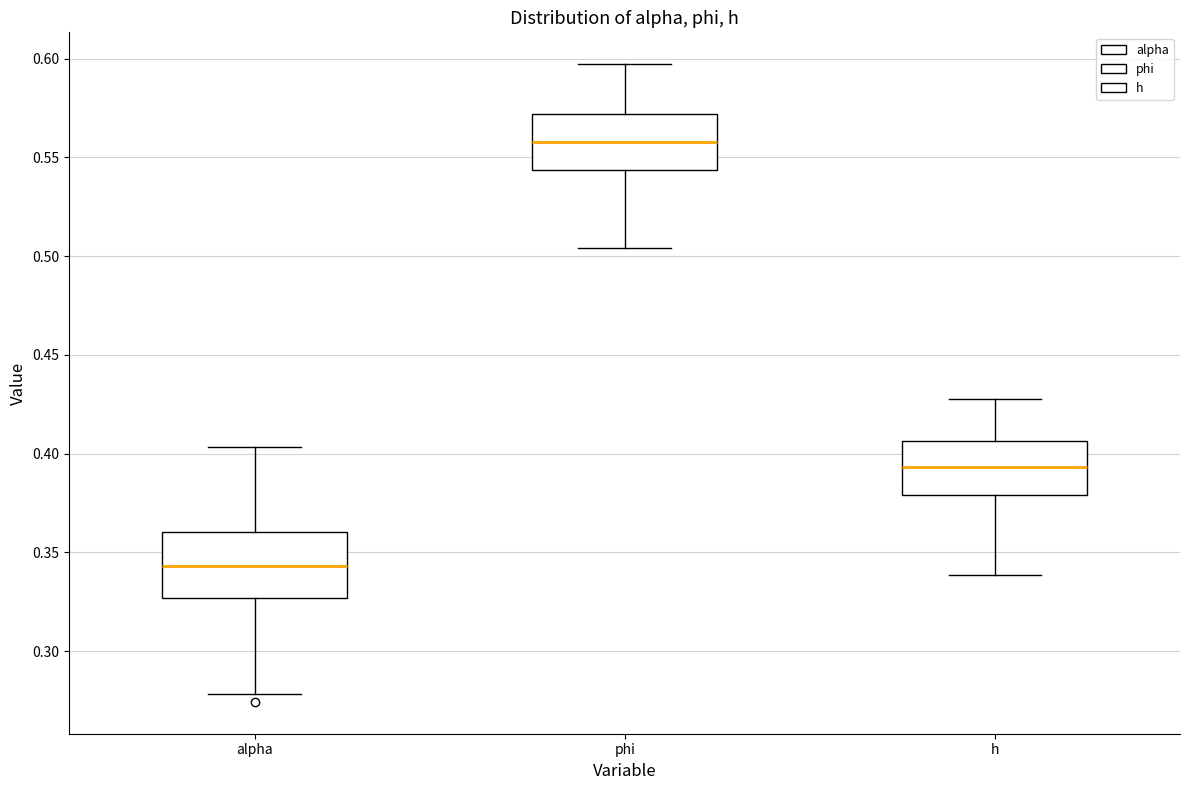

Where does the median line of the box for alpha sit on the y-axis? The values are not printed on the chart, so give them approximately, as read against the axis.

0.345